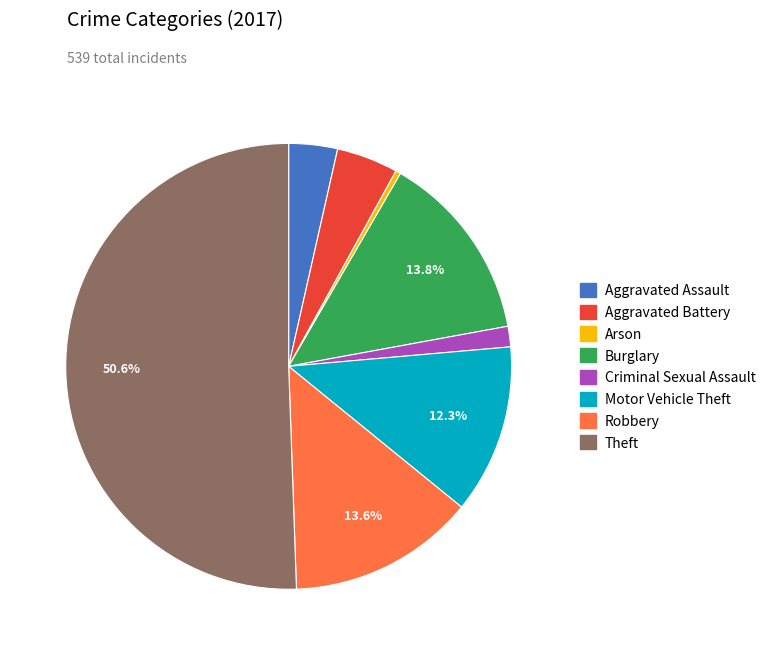

Is the sum of Criminal Sexual Assault and Burglary greater than half?

No